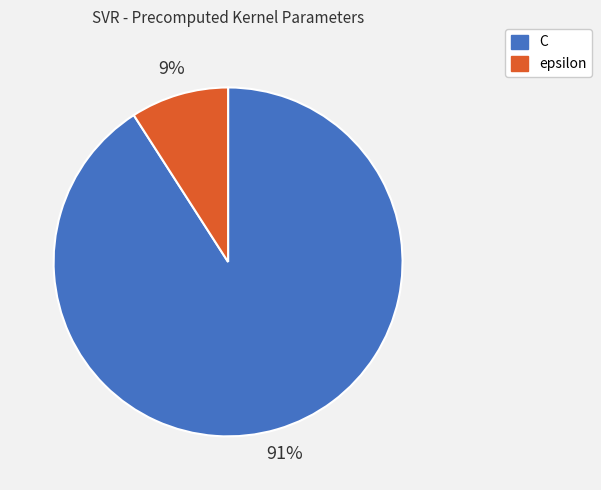

To the nearest percent, what is the difference between the C and epsilon slice percentages?

82%